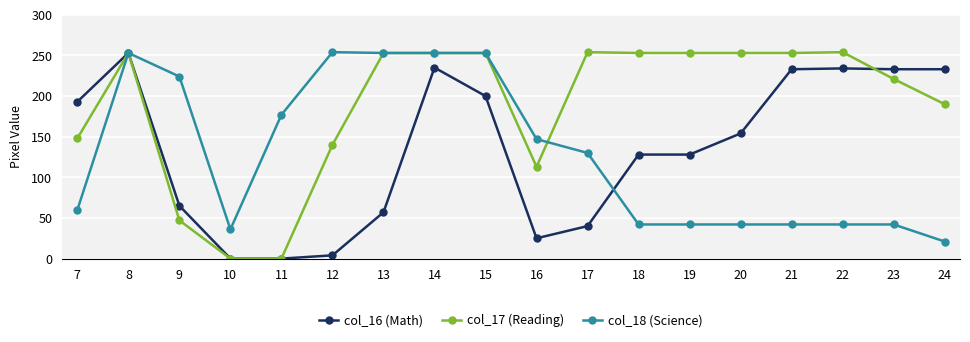

What is the difference between the maximum and minimum values in the col_16 (Math) series?

253